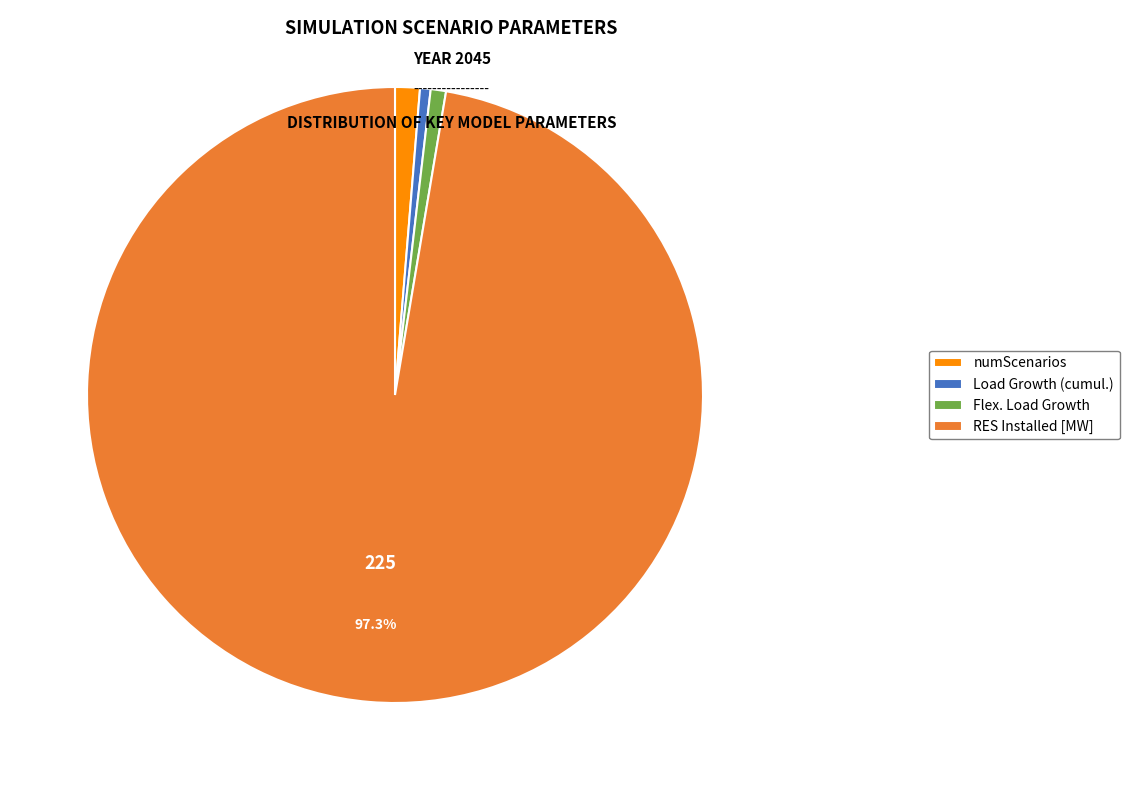

To the nearest percent, what is the difference between the Flex. Load Growth and RES Installed [MW] slice percentages?

97%